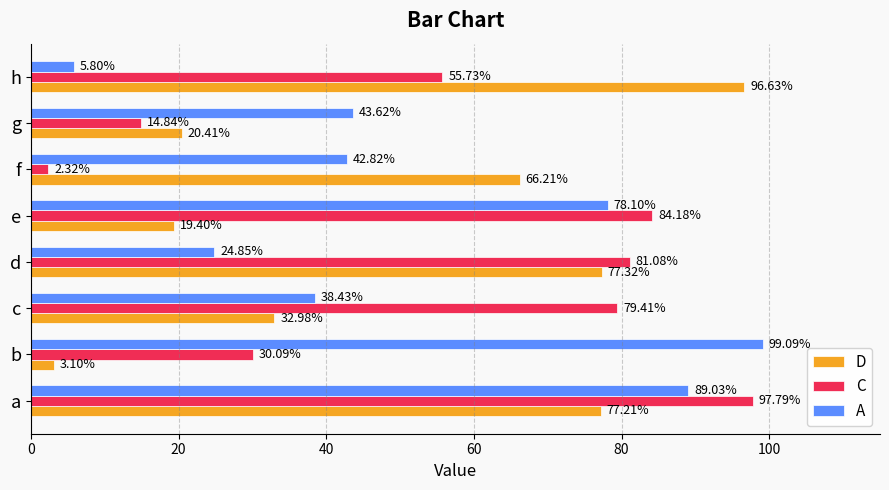

List the series in order of their overall mean, lowest first.

D, A, C